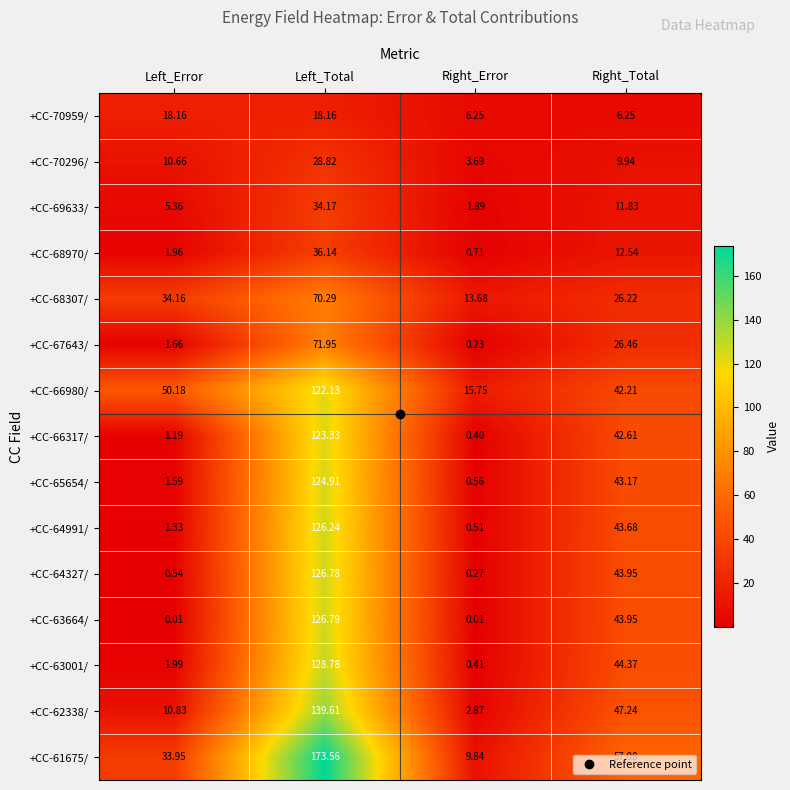

Count the number of categories in the chart.

4